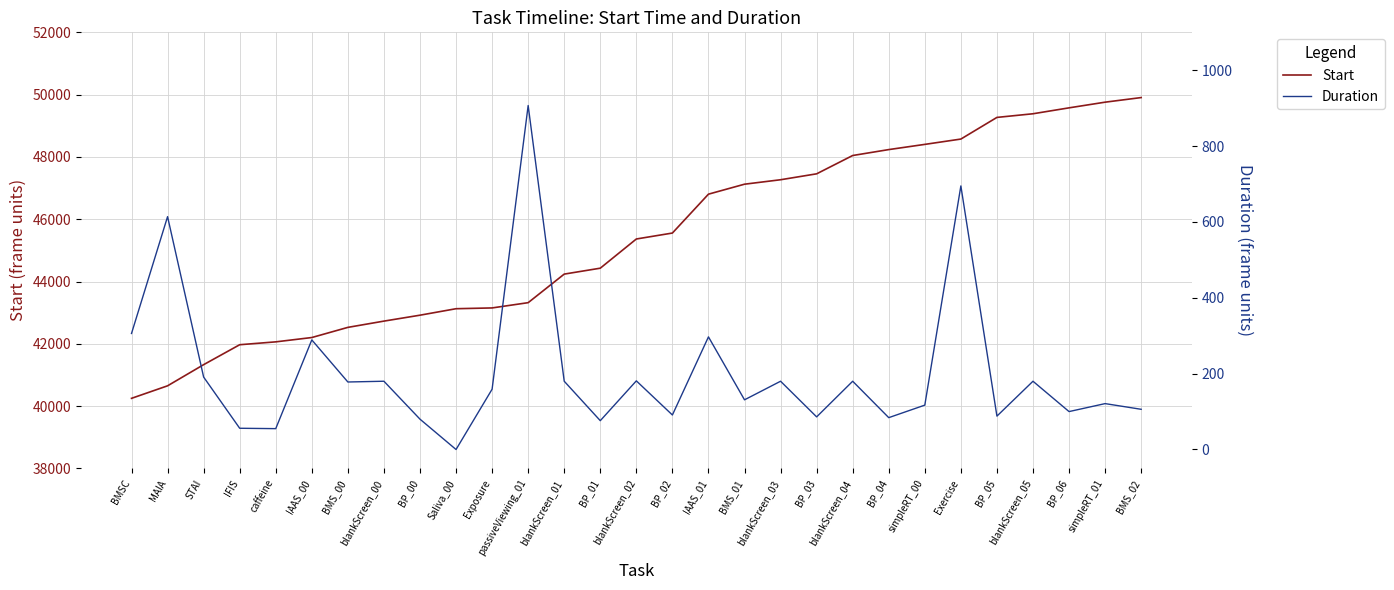

At which label does Start first exceed 45366?

BP_02